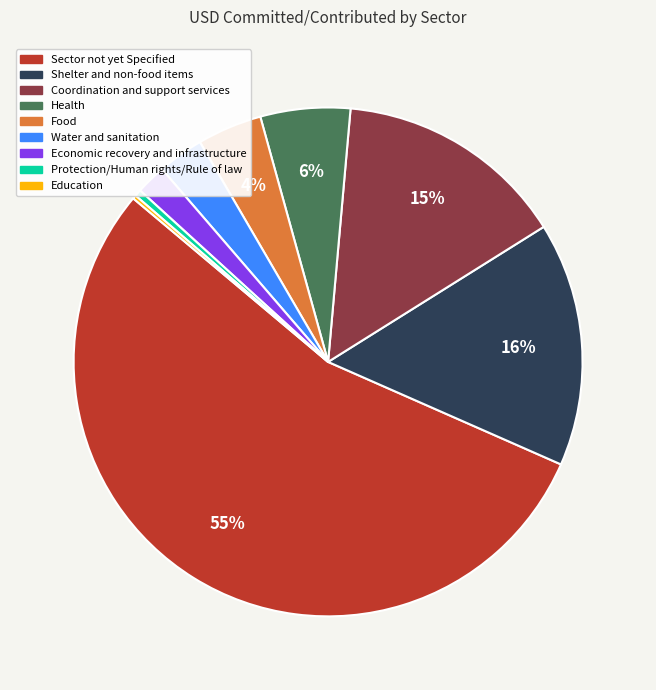

To the nearest percent, what is the difference between the largest and smallest slice percentages?

54%